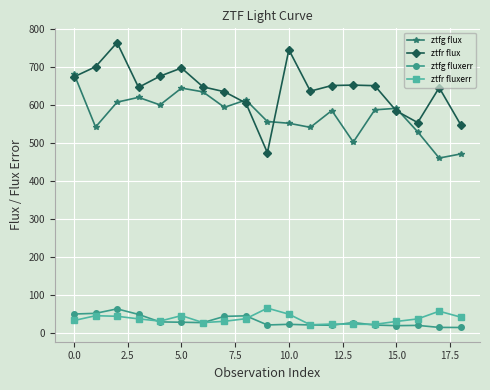

Which series has the largest total across all categories?

ztfr flux